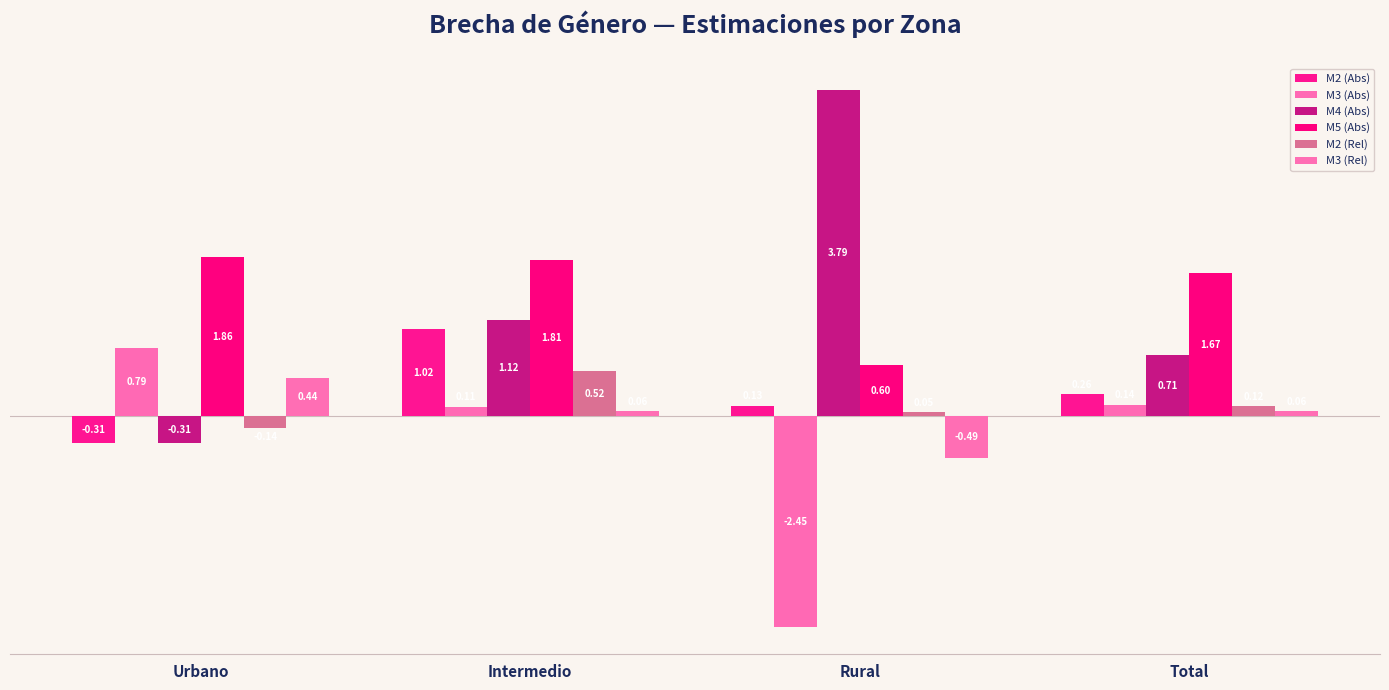

Is it true that M5 (Abs) equals 0.6 at Rural?

True